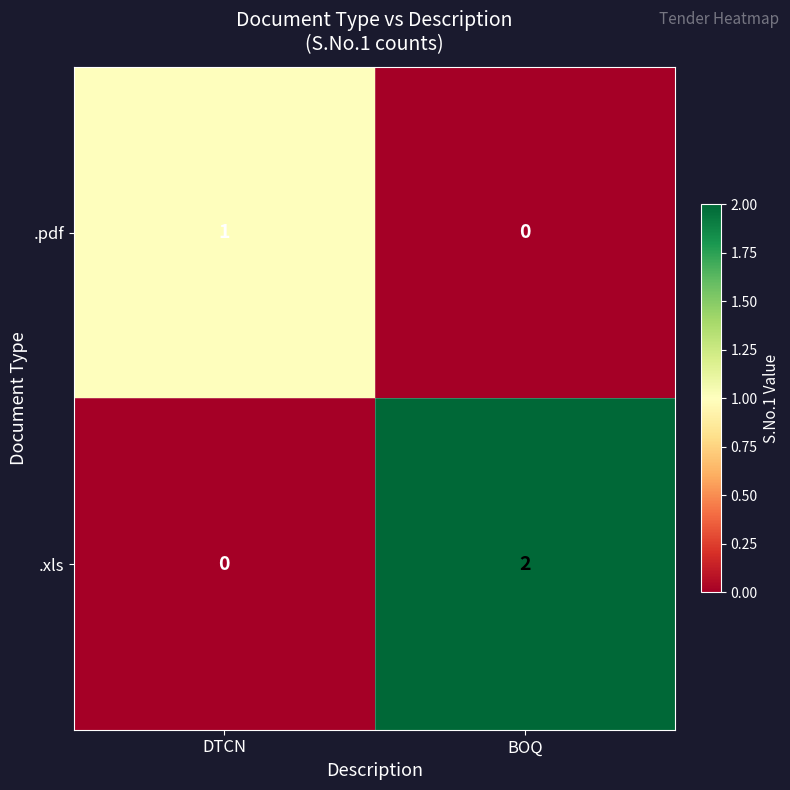

At which category is the sum across all series the highest?

BOQ